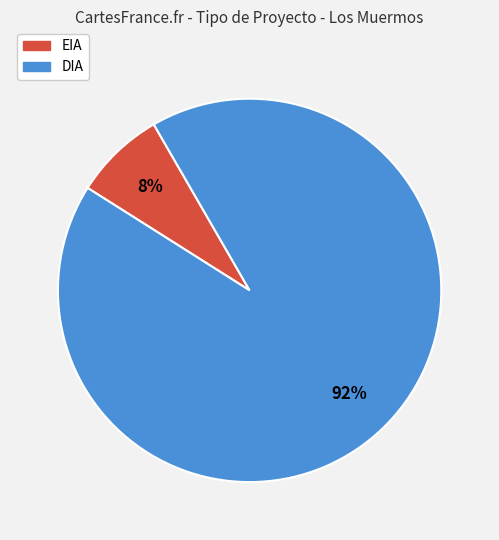

What percentage is the DIA slice, to the nearest percent?

92%